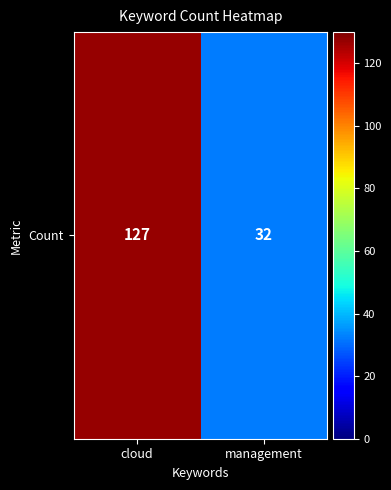

Where is the data nearest to the value 79?

management